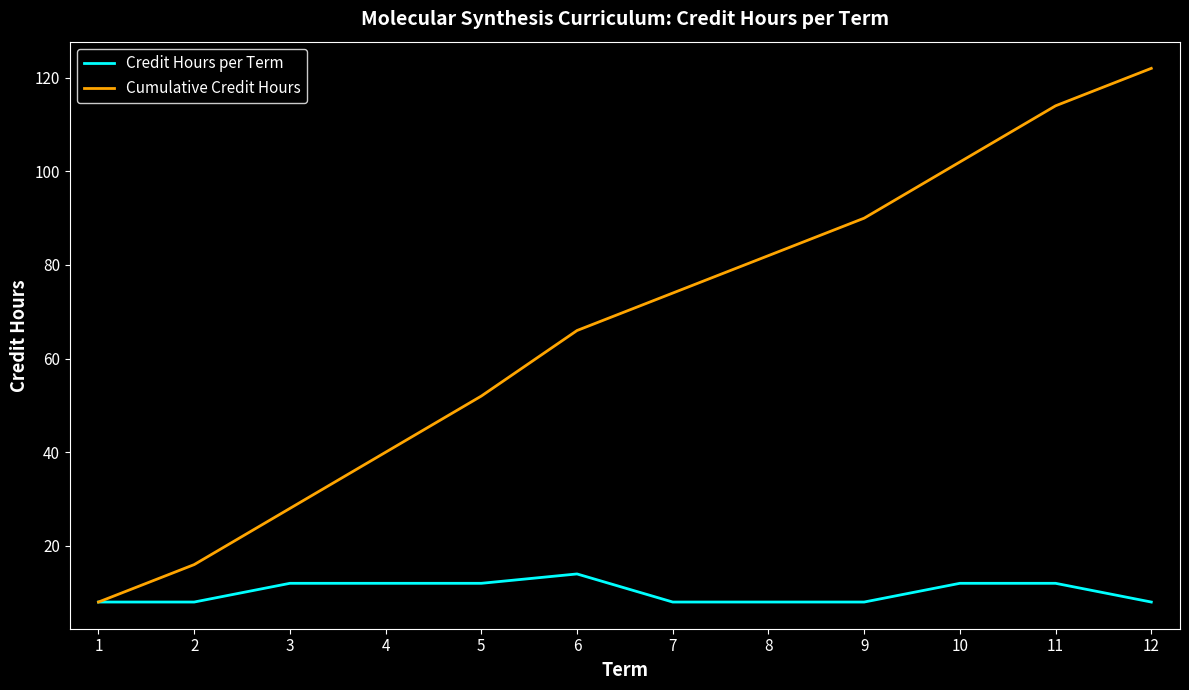

How many values in the Cumulative Credit Hours series are below 74?

6